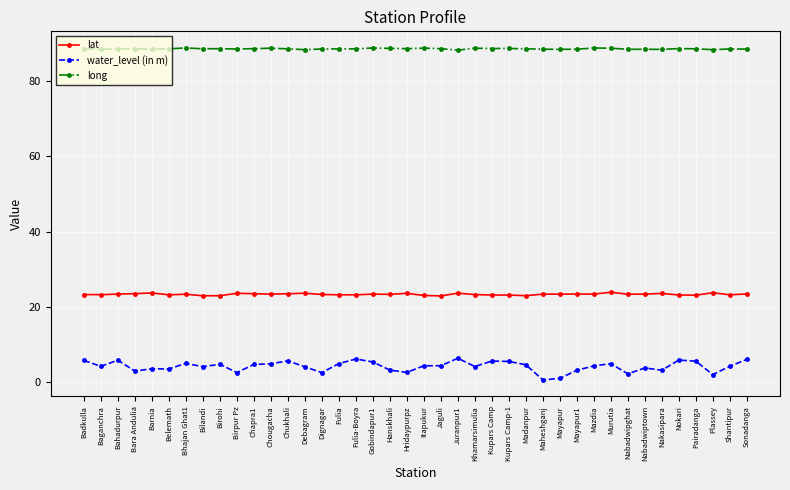

Is this an area chart (filled region under the line)?

No